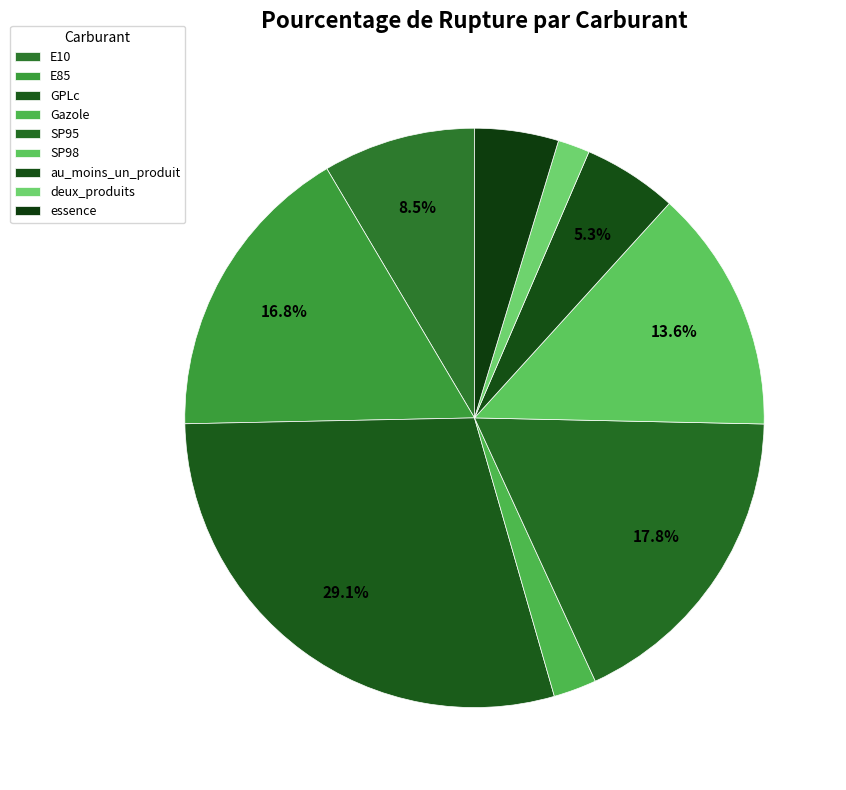

How many slices are in this pie chart?

9